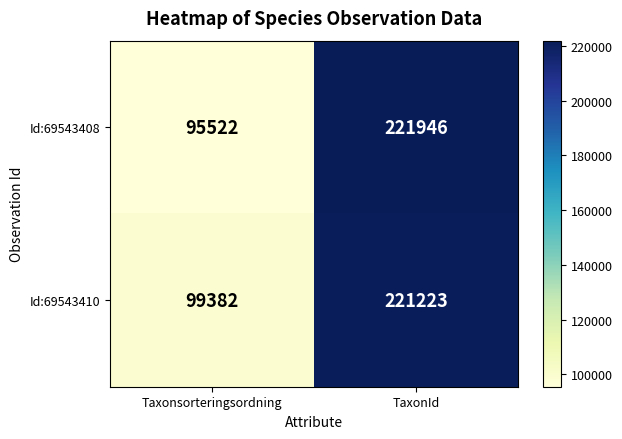

Rank the series at TaxonId from lowest to highest value.

Id:69543410, Id:69543408